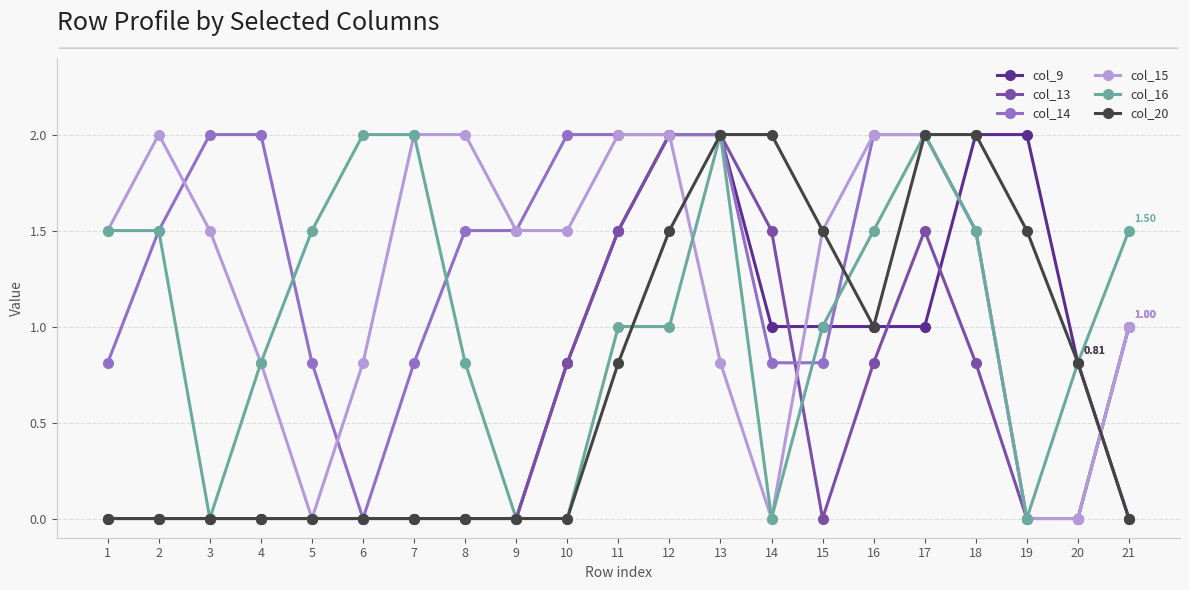

Where is the first local minimum for col_16?

3